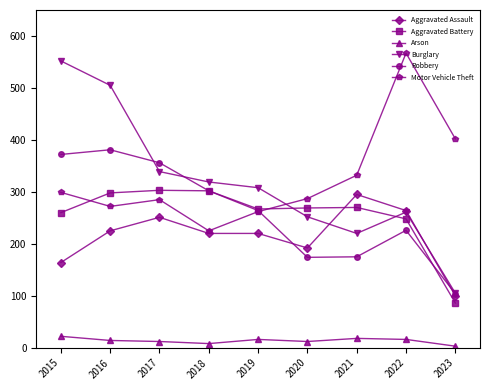

Which series has the largest range (max minus min)?

Burglary